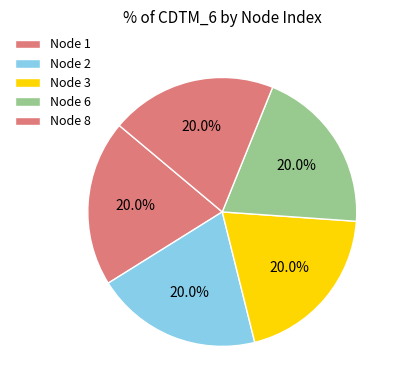

How many segments does this pie chart have?

5